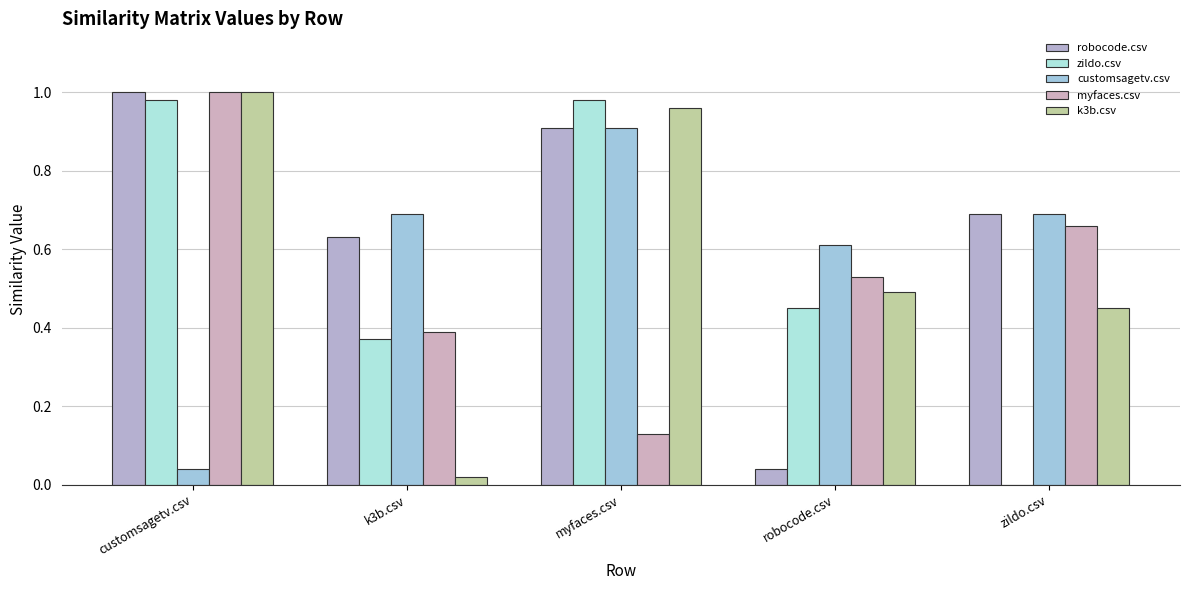

Does the chart contain stacked bars?

No